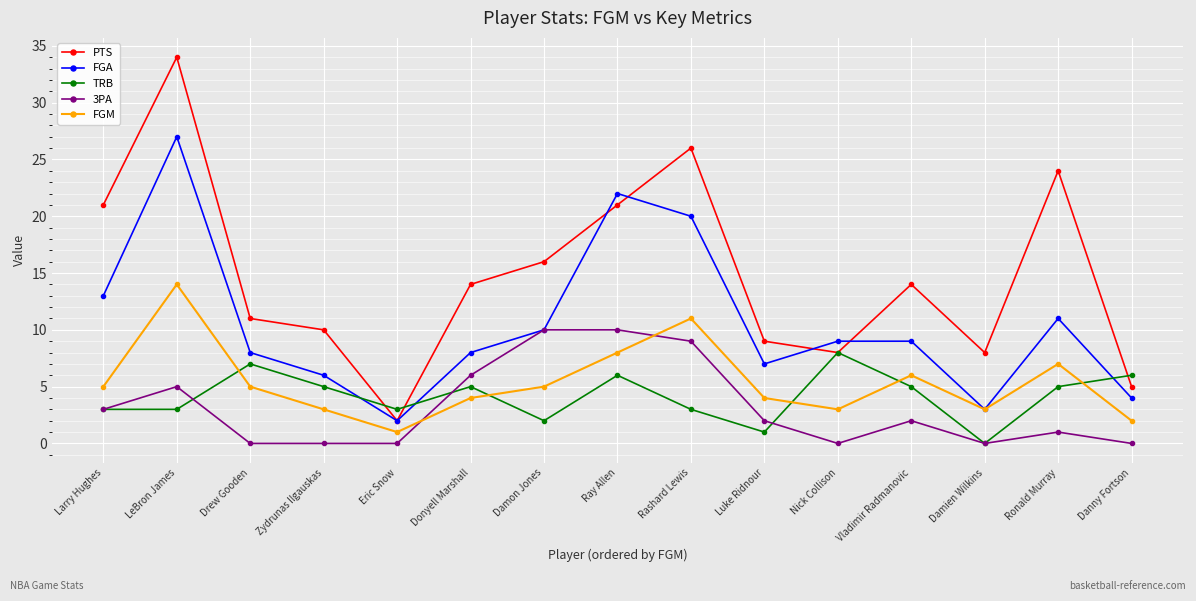

What is the label of the 12th point from the right?

Zydrunas Ilgauskas